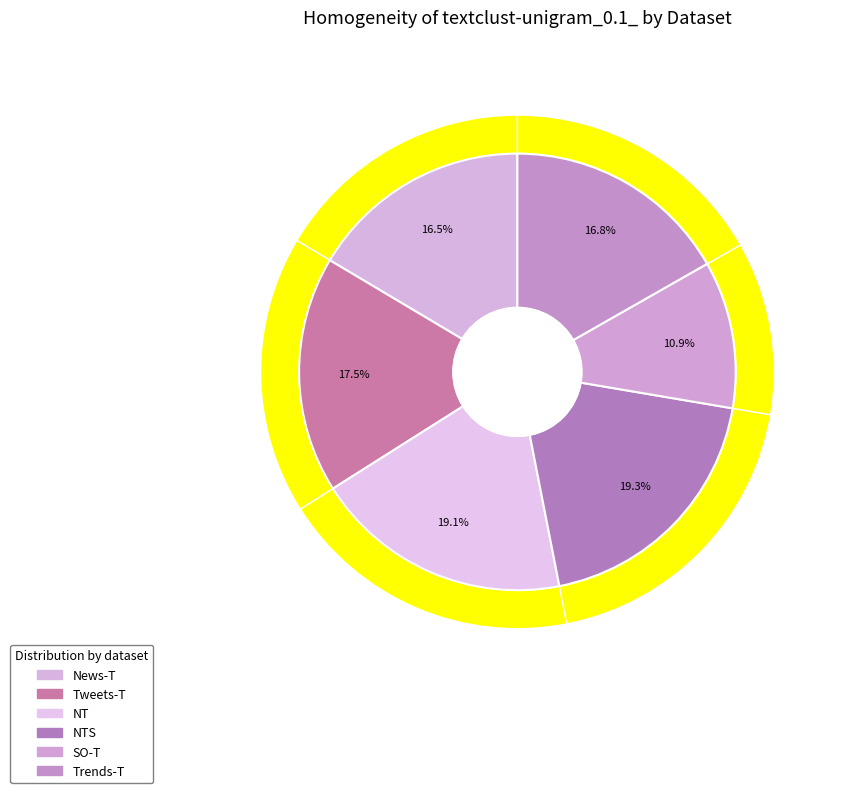

To the nearest percent, what is the difference between the largest and smallest slice percentages?

8%